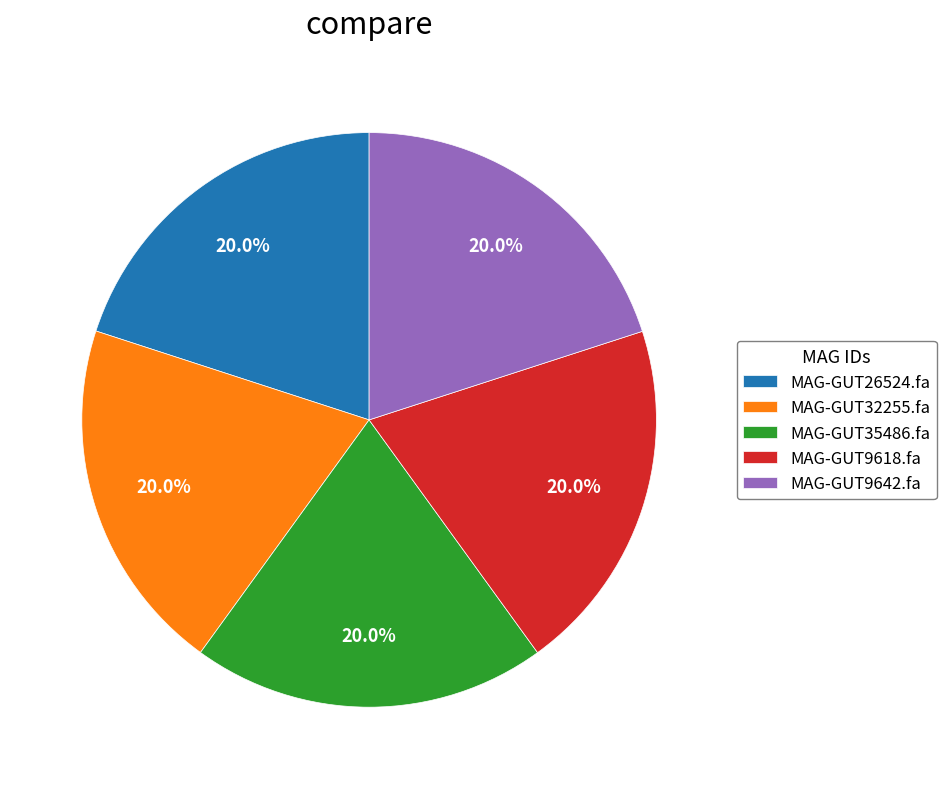

Does MAG-GUT32255.fa account for over 50% of the chart?

No